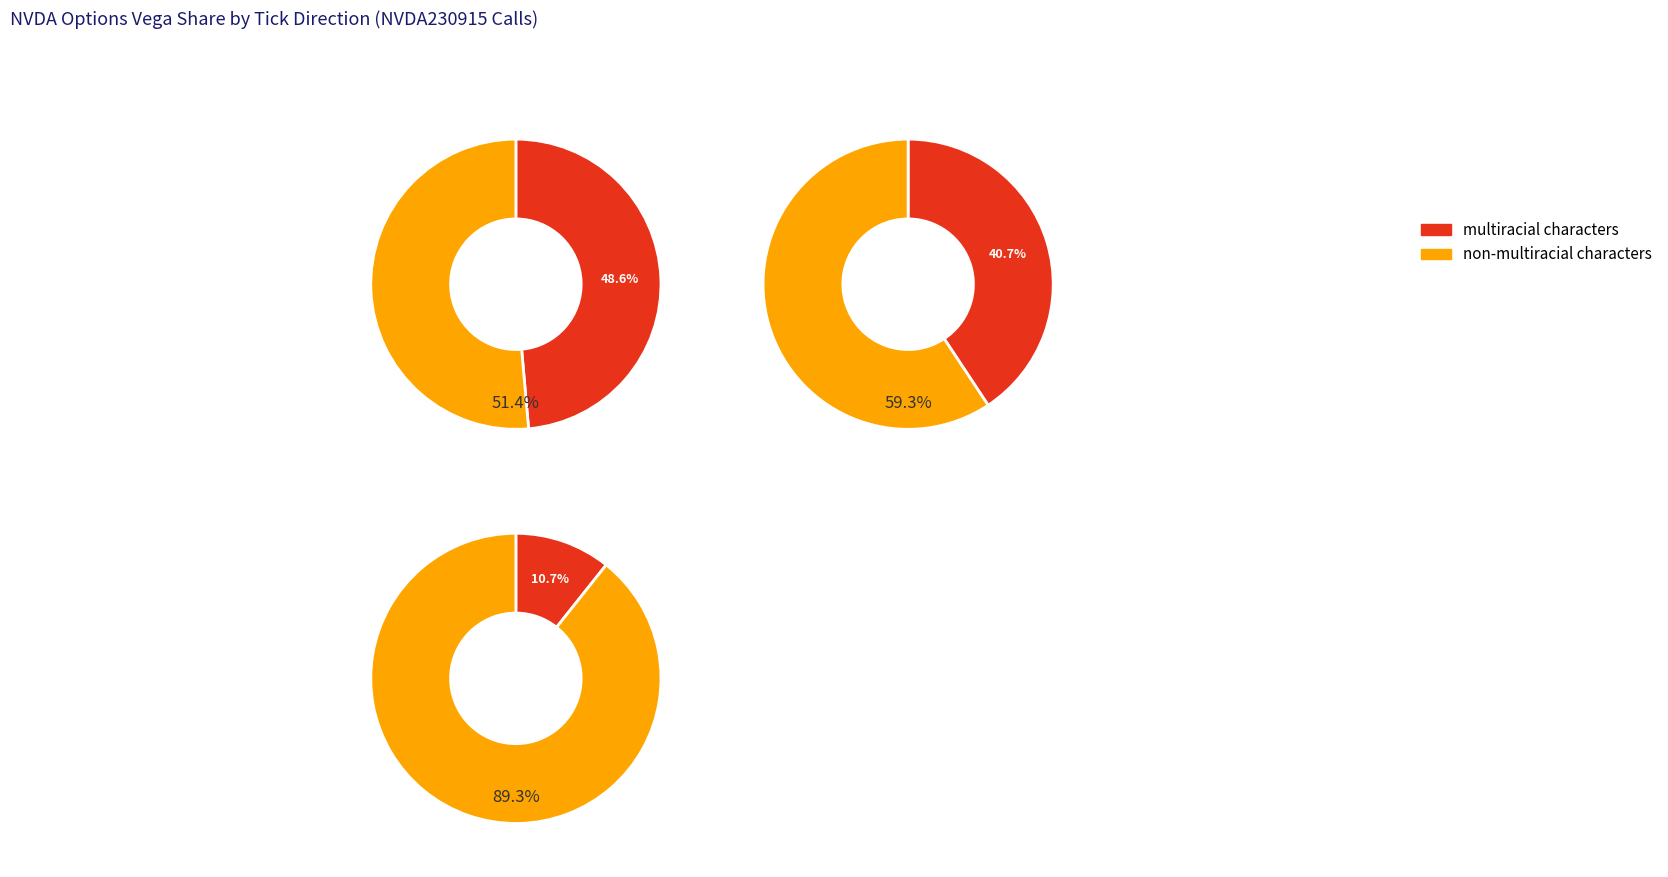

True or false: up accounts for 41% of the total.

True